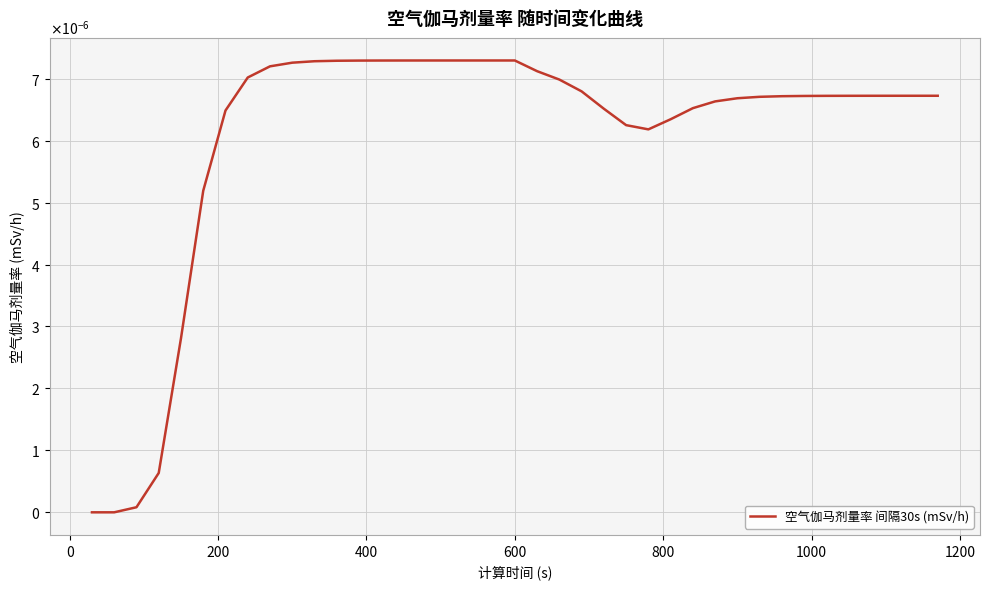

Does the chart display data point markers on the line(s)?

No